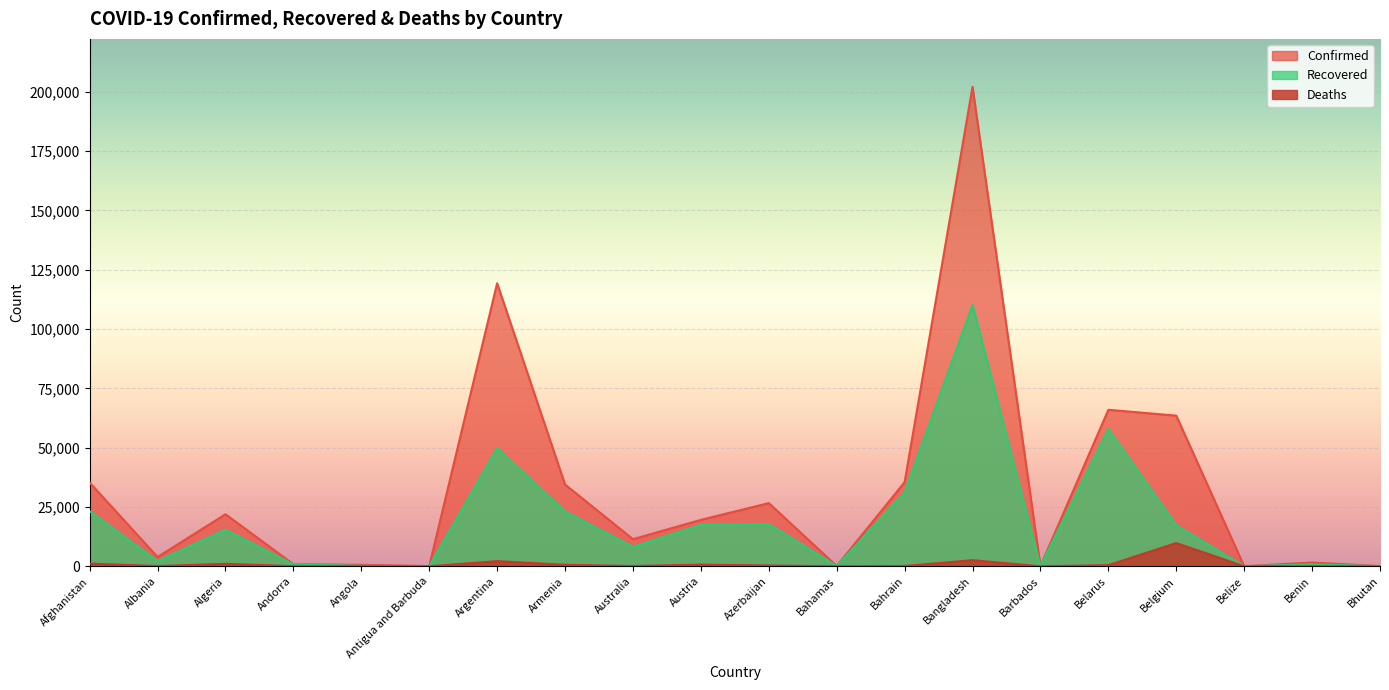

Where is Confirmed nearest to the value 101053?

Argentina